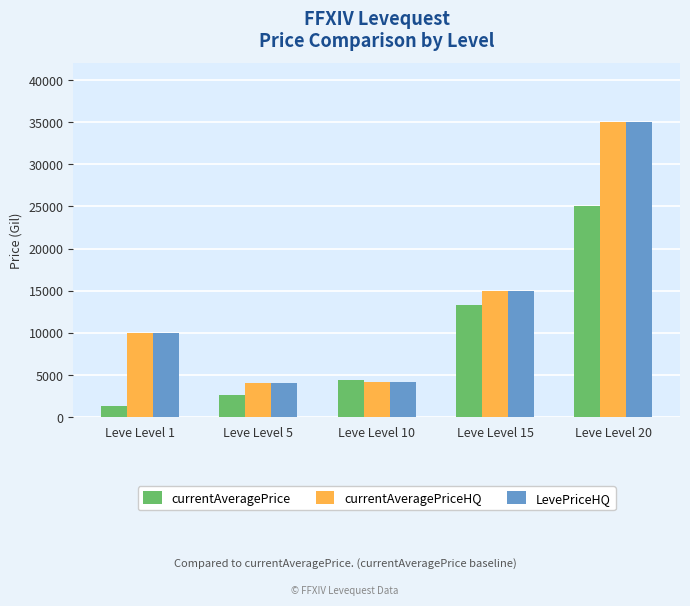

What value does the currentAveragePriceHQ series have at Leve Level 5?

4000.0